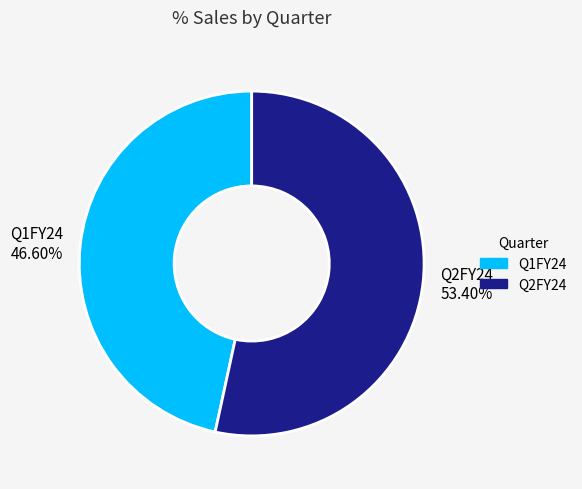

Which category accounts for the majority?

Q2FY24